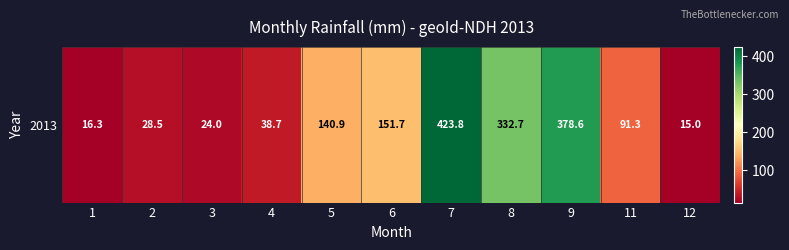

What is the difference between the values at 8 and 1?

316.4